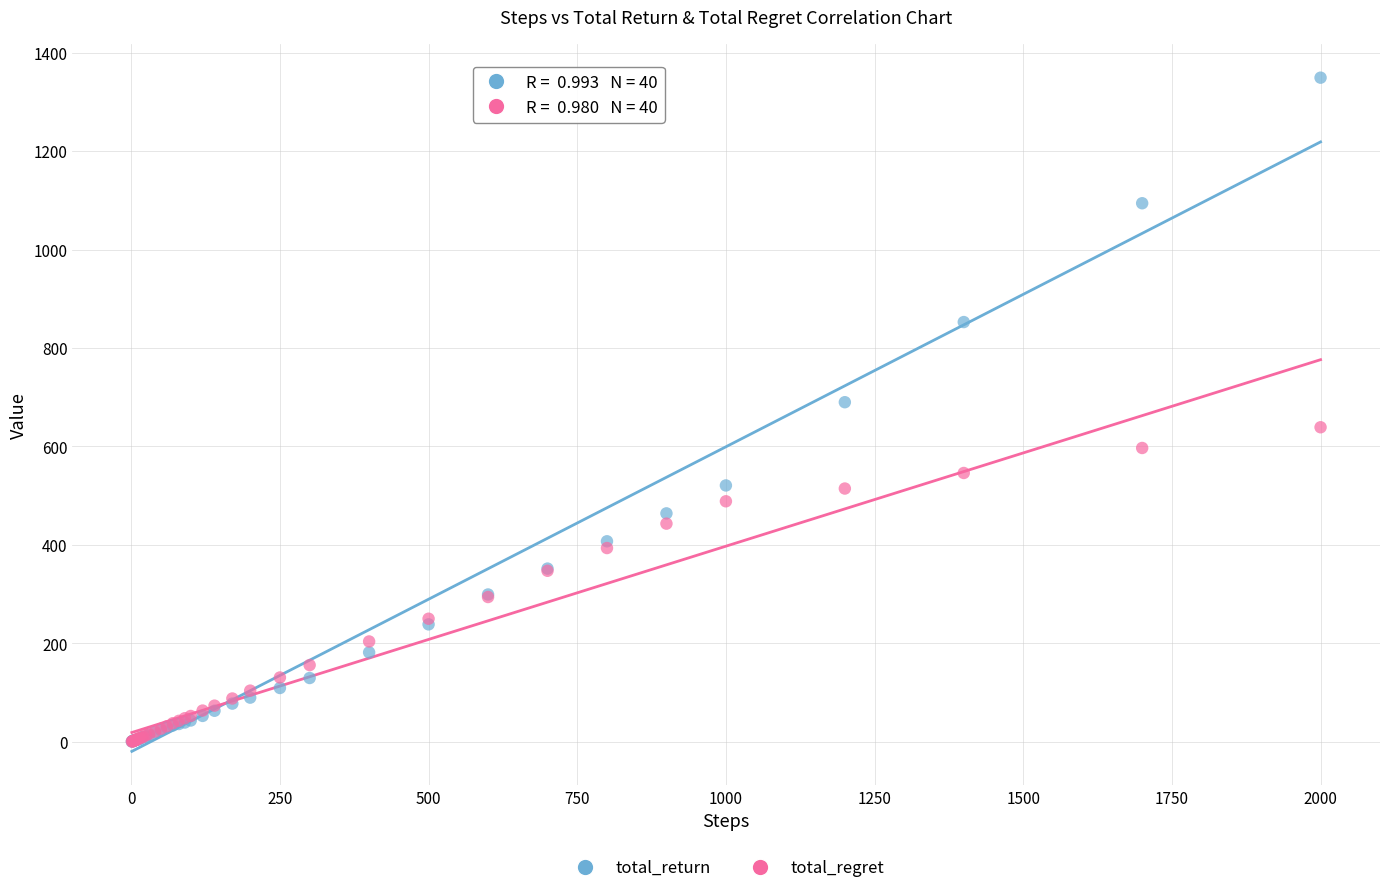

Which series has the largest Y range (max minus min)?

total_return